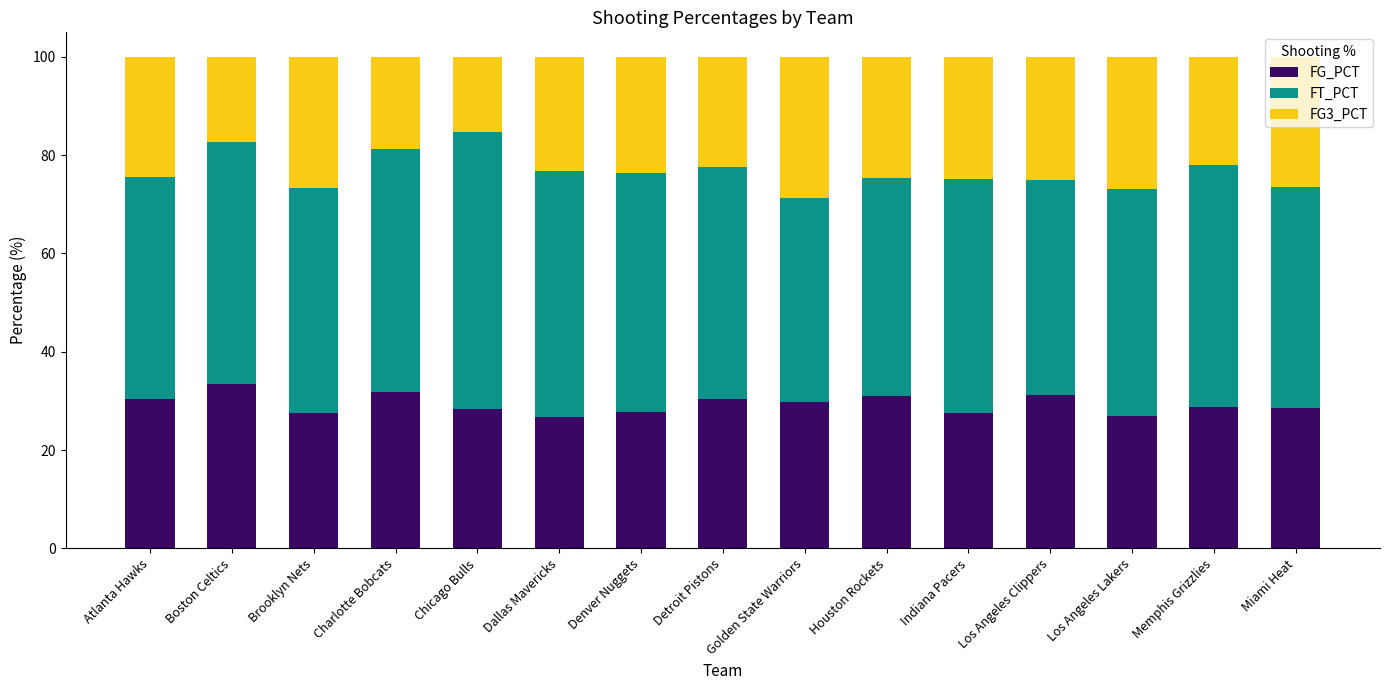

The value of FG_PCT at Detroit Pistons is 20.2. True or false?

False